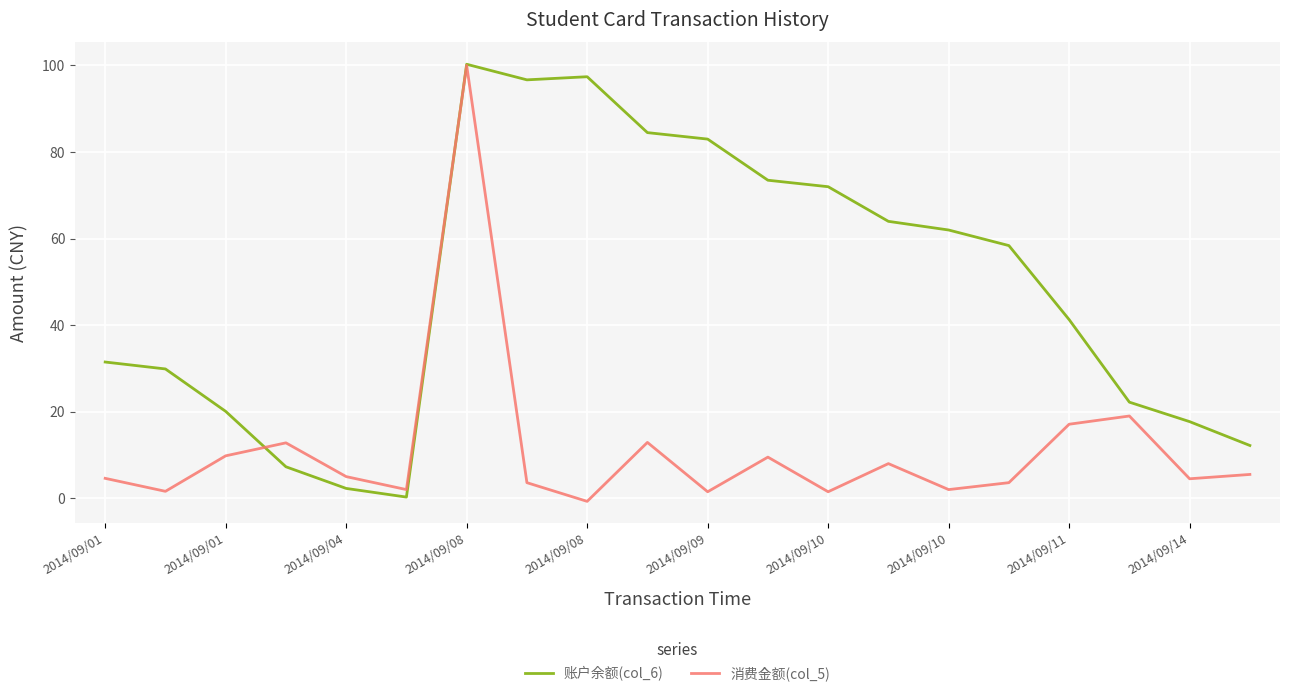

What is the maximum value shown in the chart?

100.3